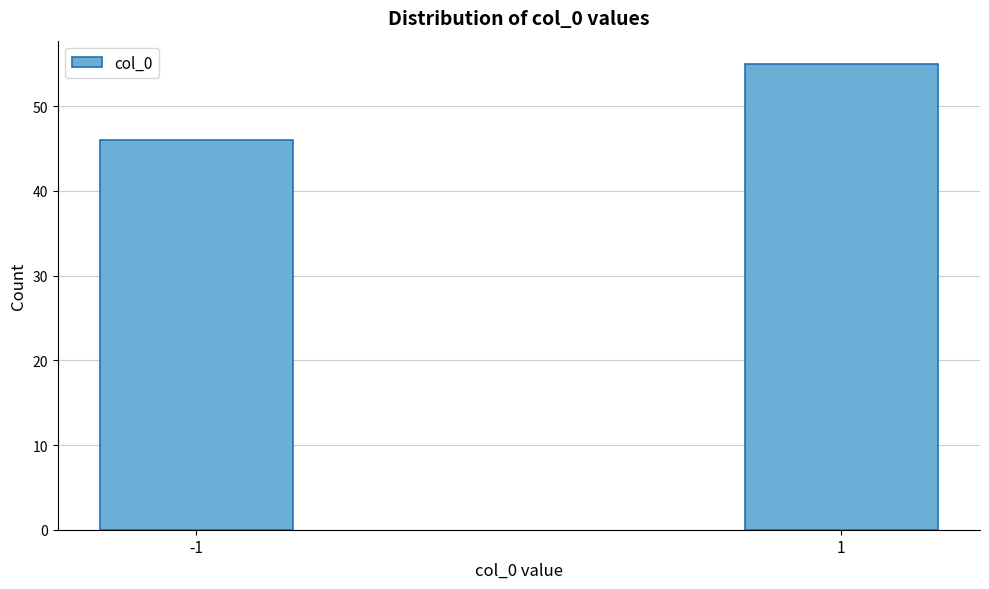

Reading left to right, list all the values displayed in this chart.

-1=46	1=55